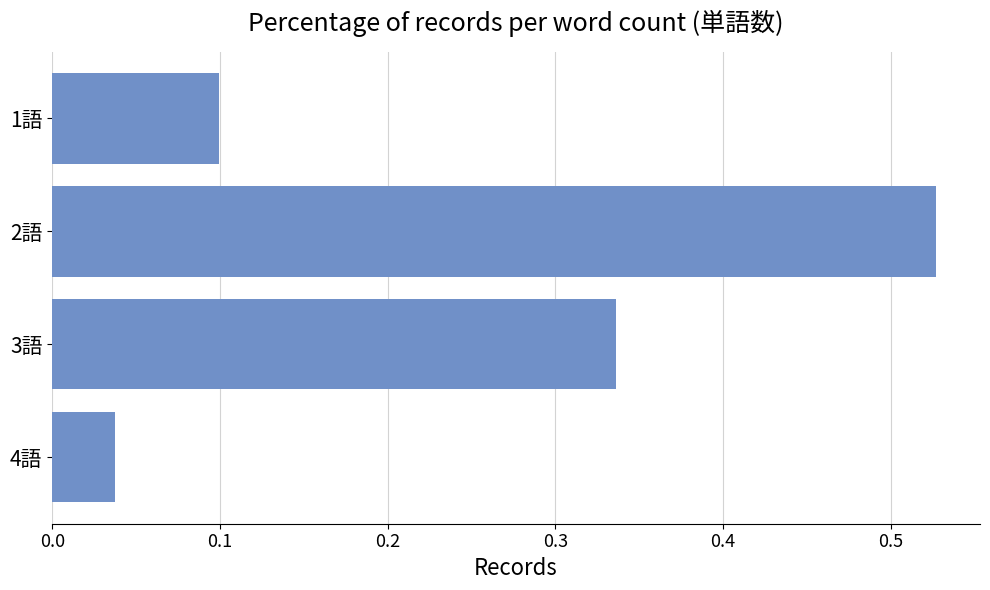

Which category has the highest value across all series?

2語